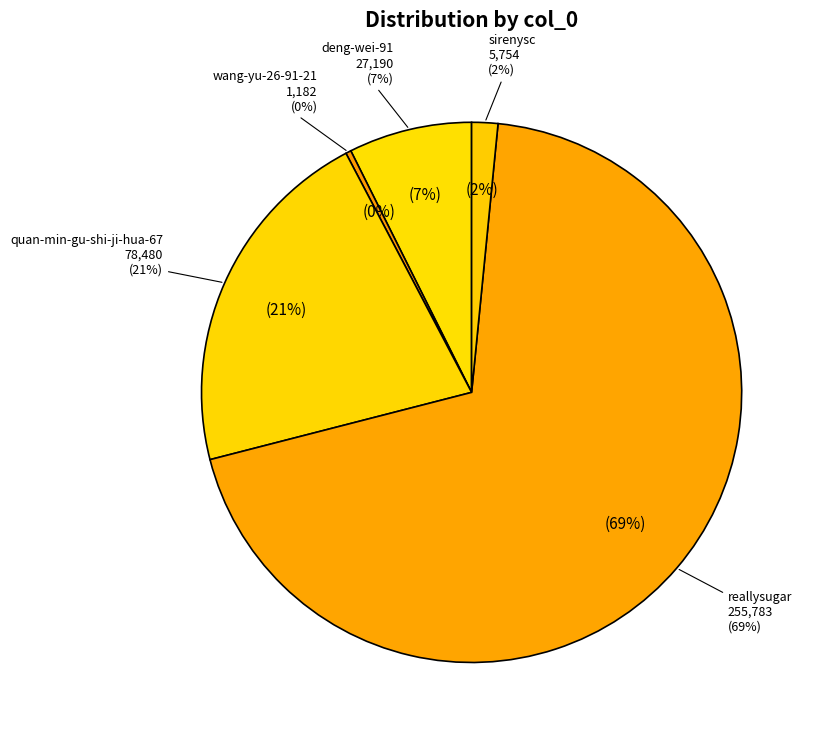

To the nearest percent, what percentage of the pie is reallysugar?

69%